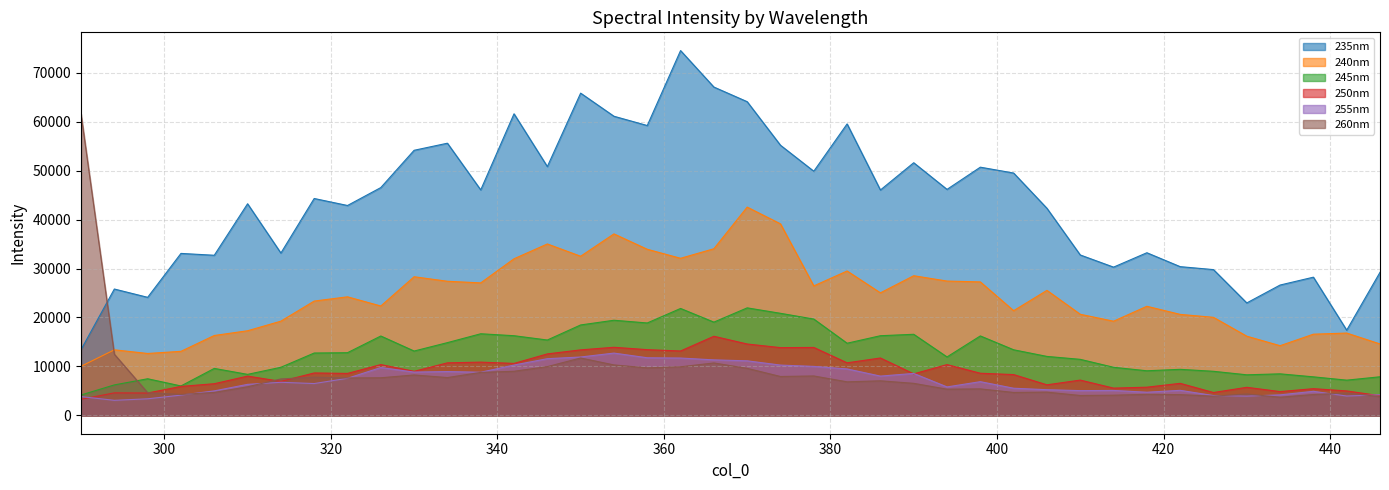

The value of 250nm at 322 is 4448.1. True or false?

False